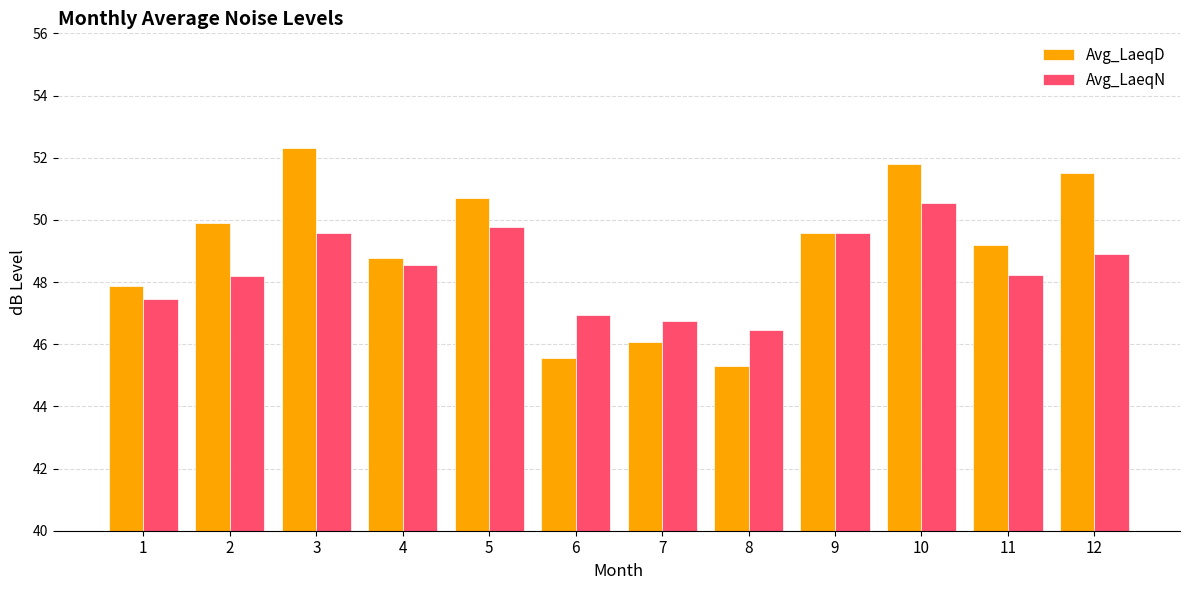

The Avg_LaeqN series shows 70.3 at 6. True or false?

False